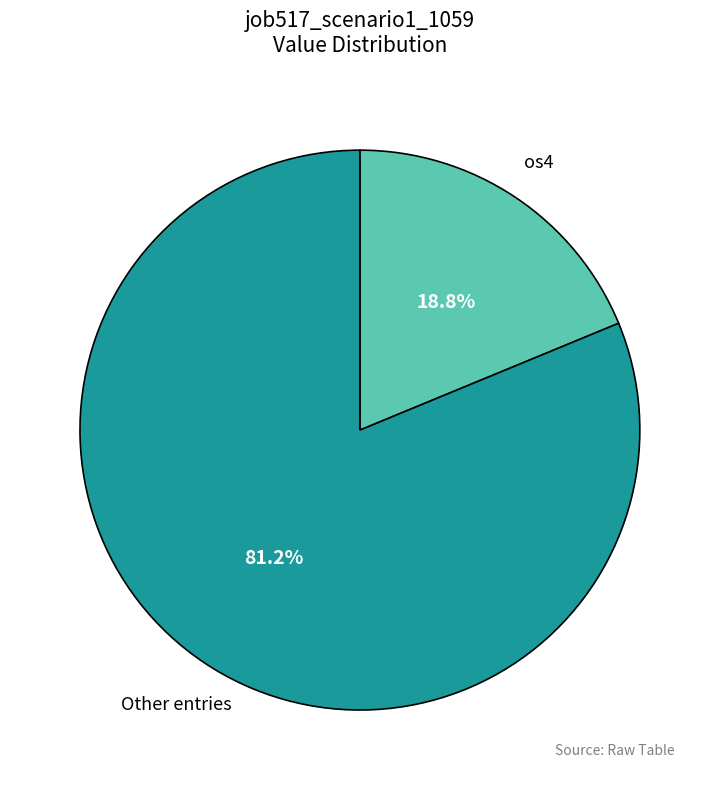

To the nearest percent, what is the difference between the largest and smallest slice percentages?

62%